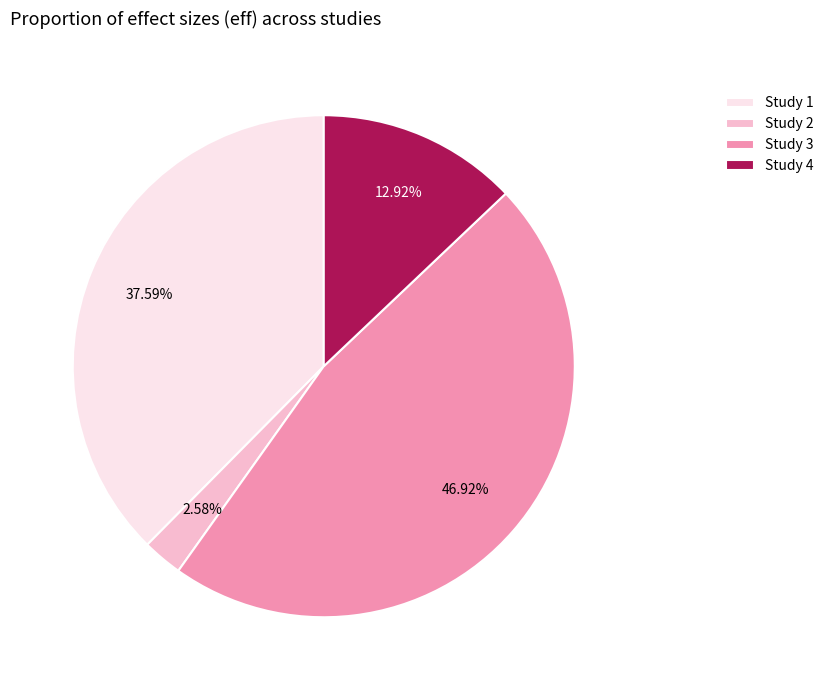

Combined, do Study 1 and Study 3 account for over 50%?

Yes